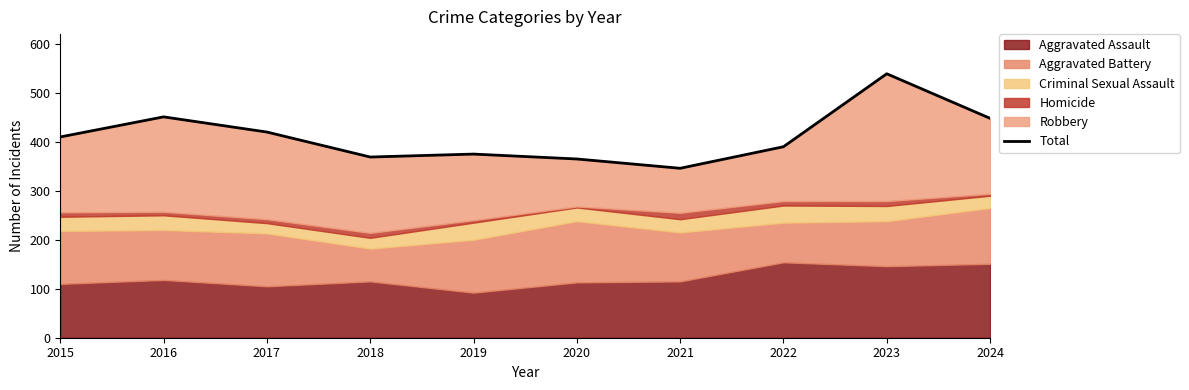

Reading right to left, extract all data points from this chart.

2024=448	2023=539	2022=390	2021=346	2020=365	2019=375	2018=369	2017=420	2016=451	2015=410